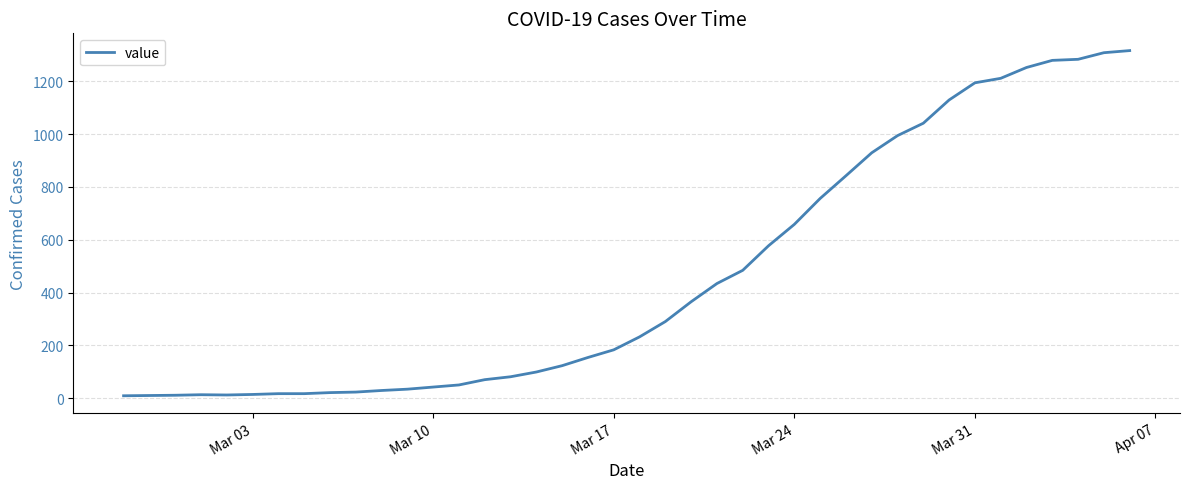

What is the difference between the maximum and minimum values?

1307